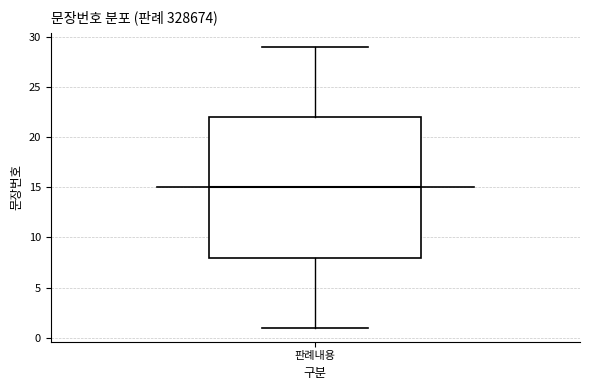

Transcribe this box plot: give where the median line is, the range the box spans, and where the two whiskers end, as read against the y-axis. The values are not printed on the chart, so give them approximately, as read against the axis.

median 15, box 8 to 22, whiskers 1 to 29